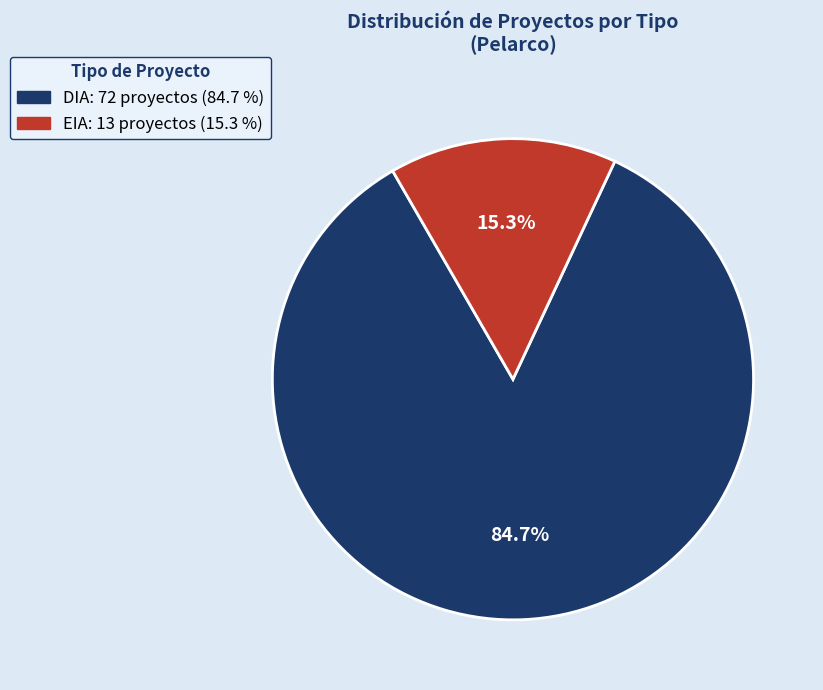

Does any single category account for the majority?

Yes